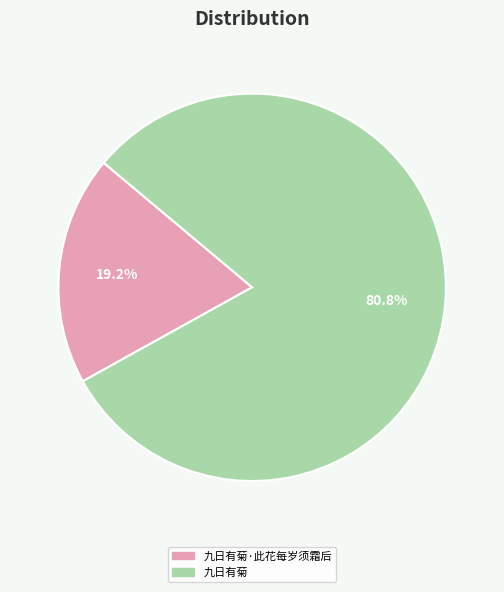

To the nearest percent, what is the difference between the 九日有菊·此花每岁须霜后 and 九日有菊 slice percentages?

62%